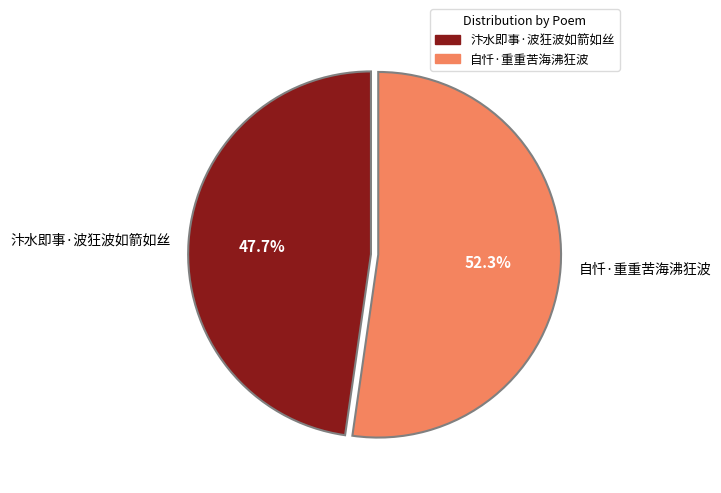

To the nearest percent, what is the difference between the largest and smallest slice percentages?

5%